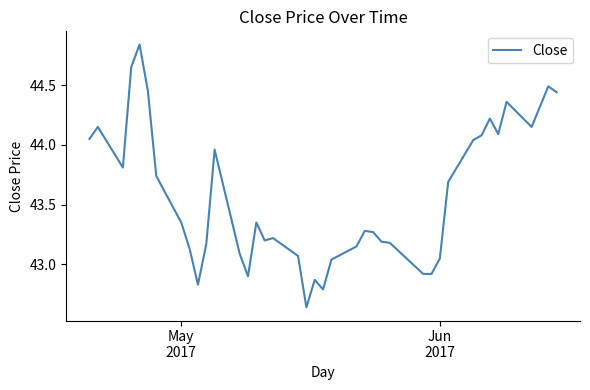

What is the difference between the maximum and minimum values?

2.2